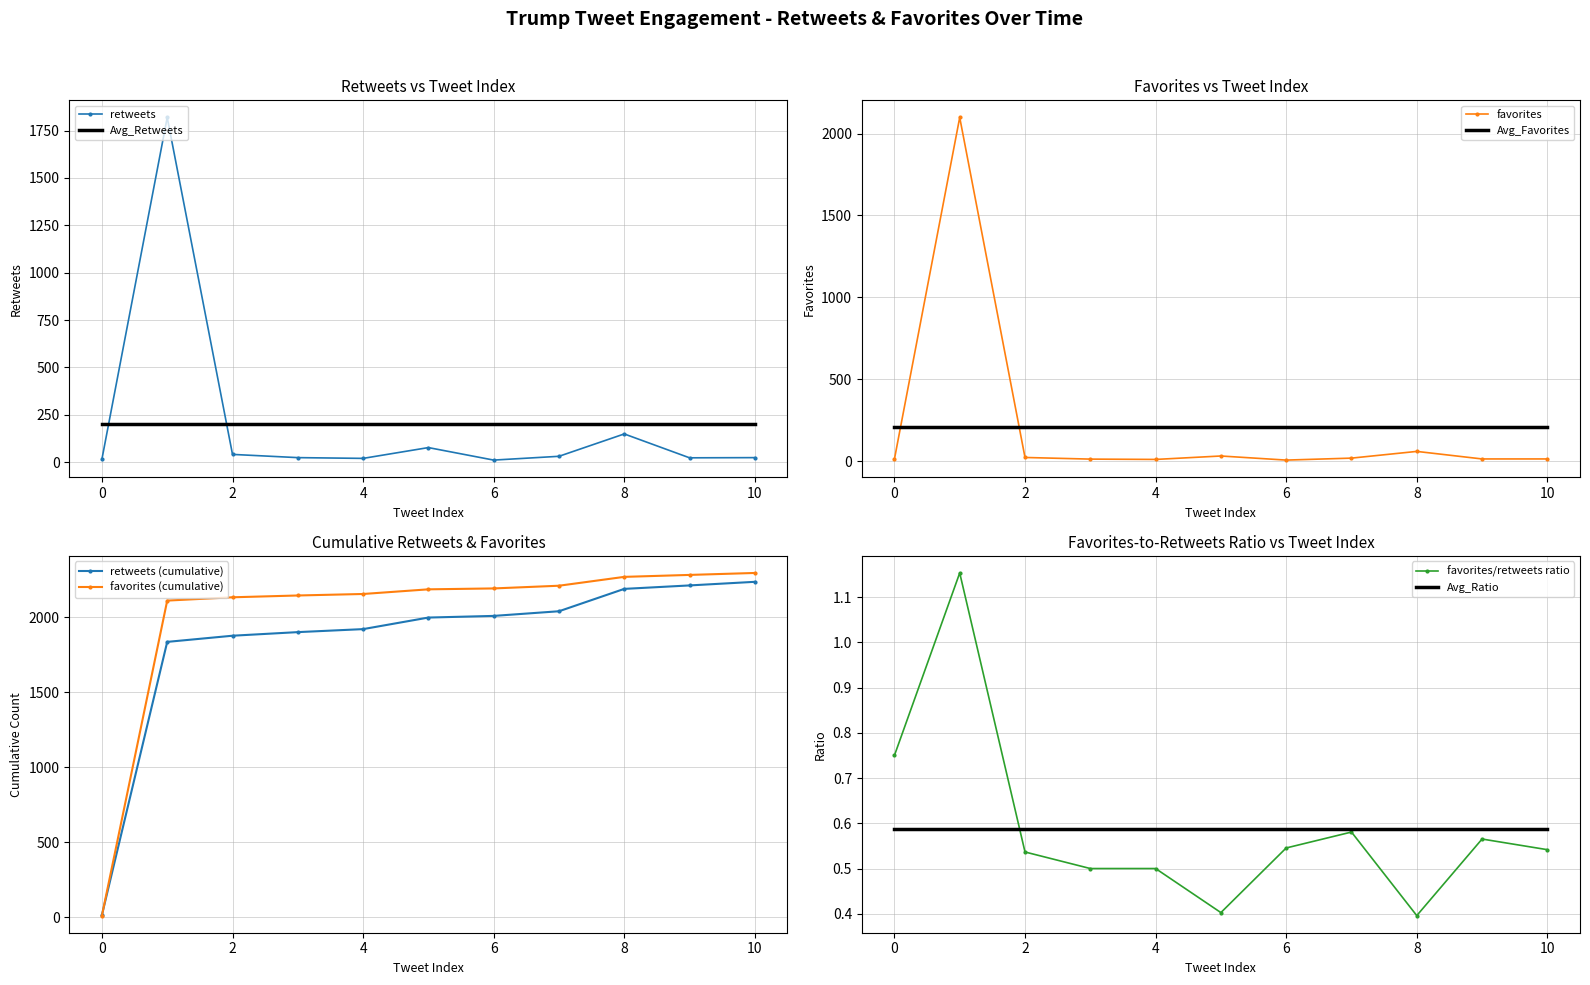

The value of Avg_Retweets at 4 is 203.2. True or false?

True